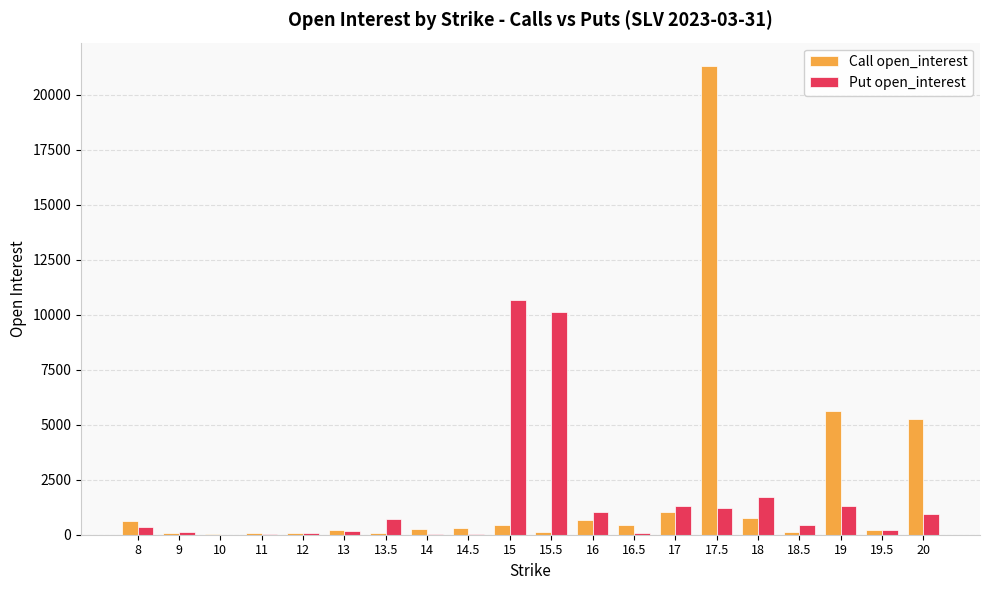

Between 13 and 19, which series saw the biggest shift?

Call open_interest